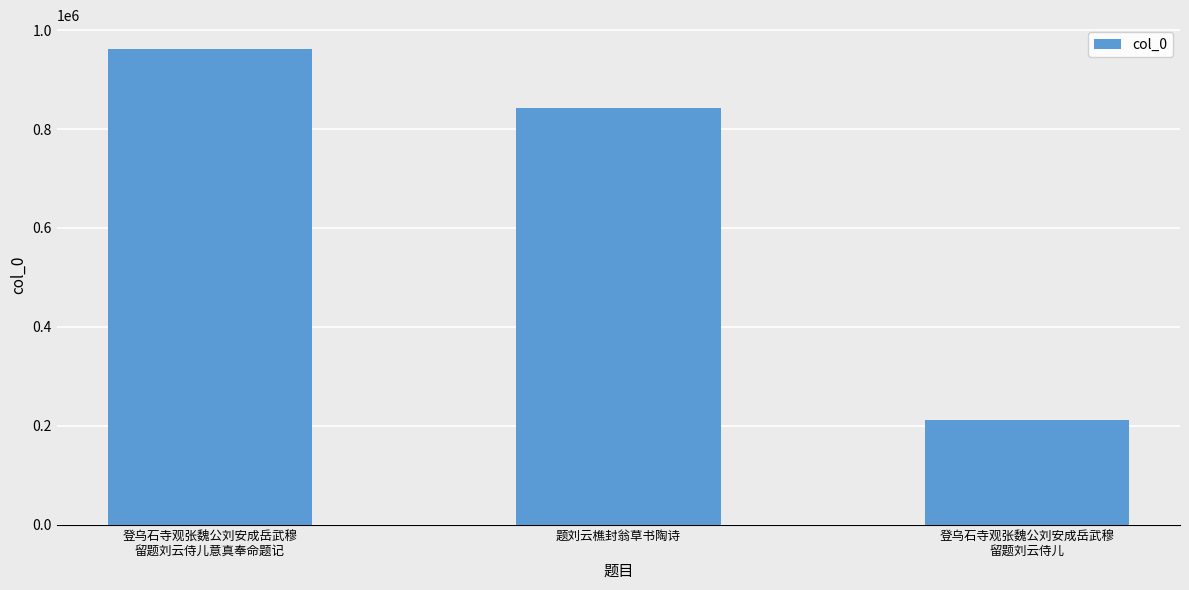

What is the value of the 1st bar from the left?

962210